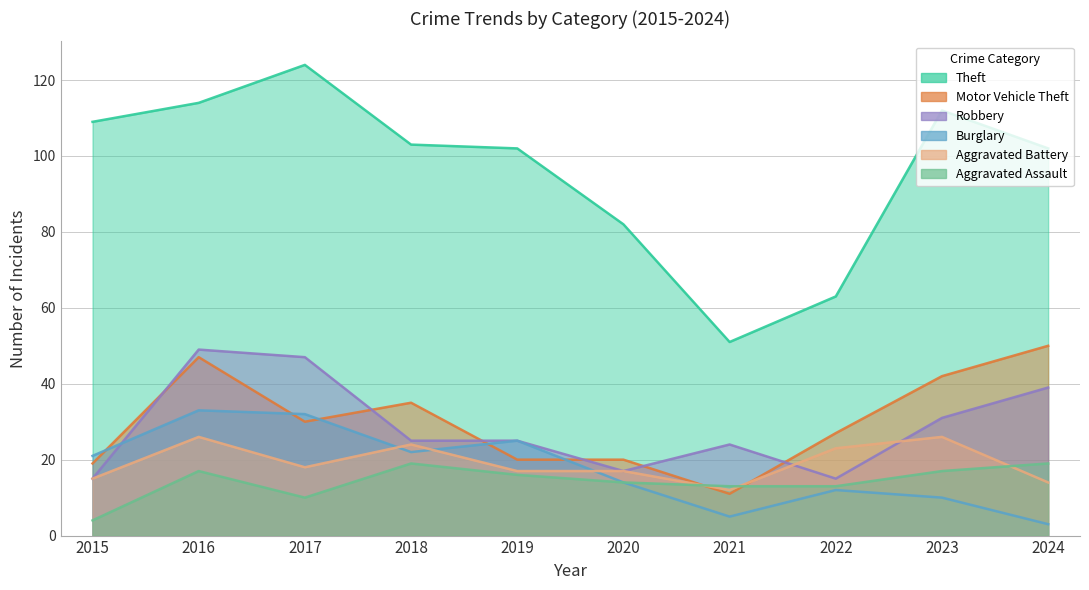

At which category does Motor Vehicle Theft reach its first local peak?

2016